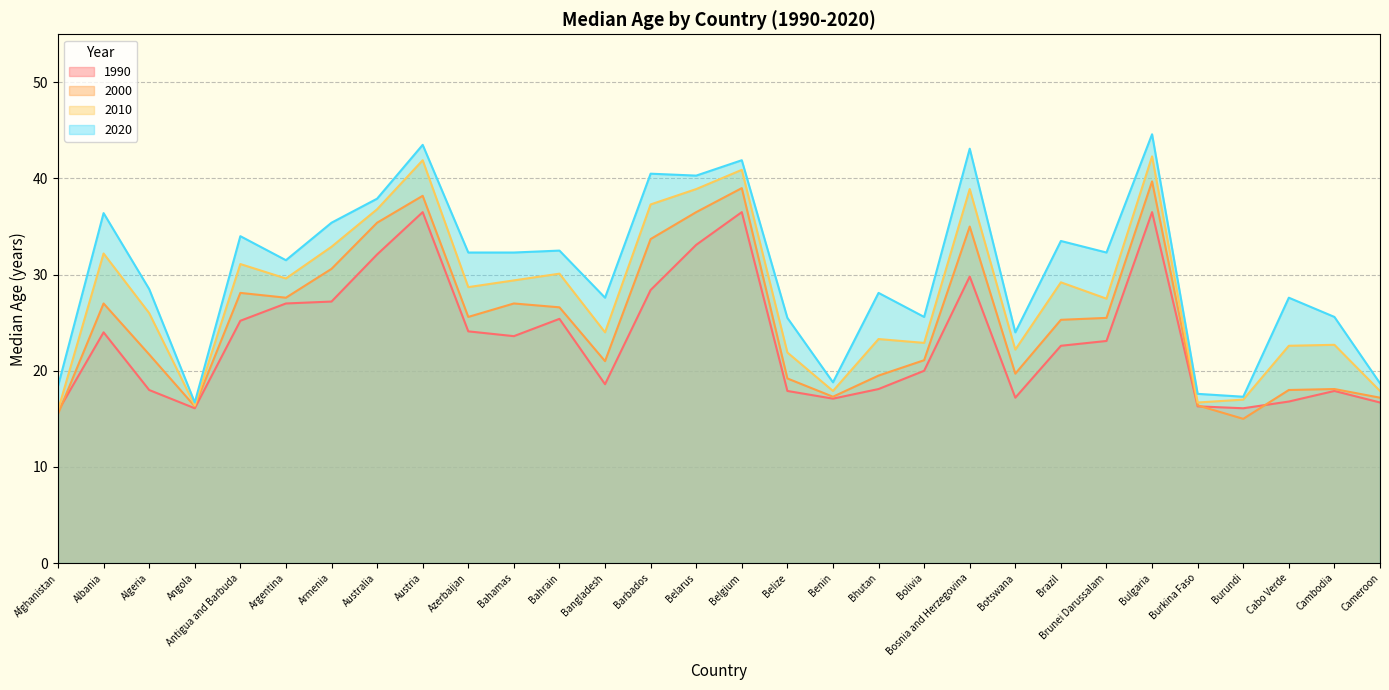

Which series changed the most between Bangladesh and Brunei Darussalam?

2020